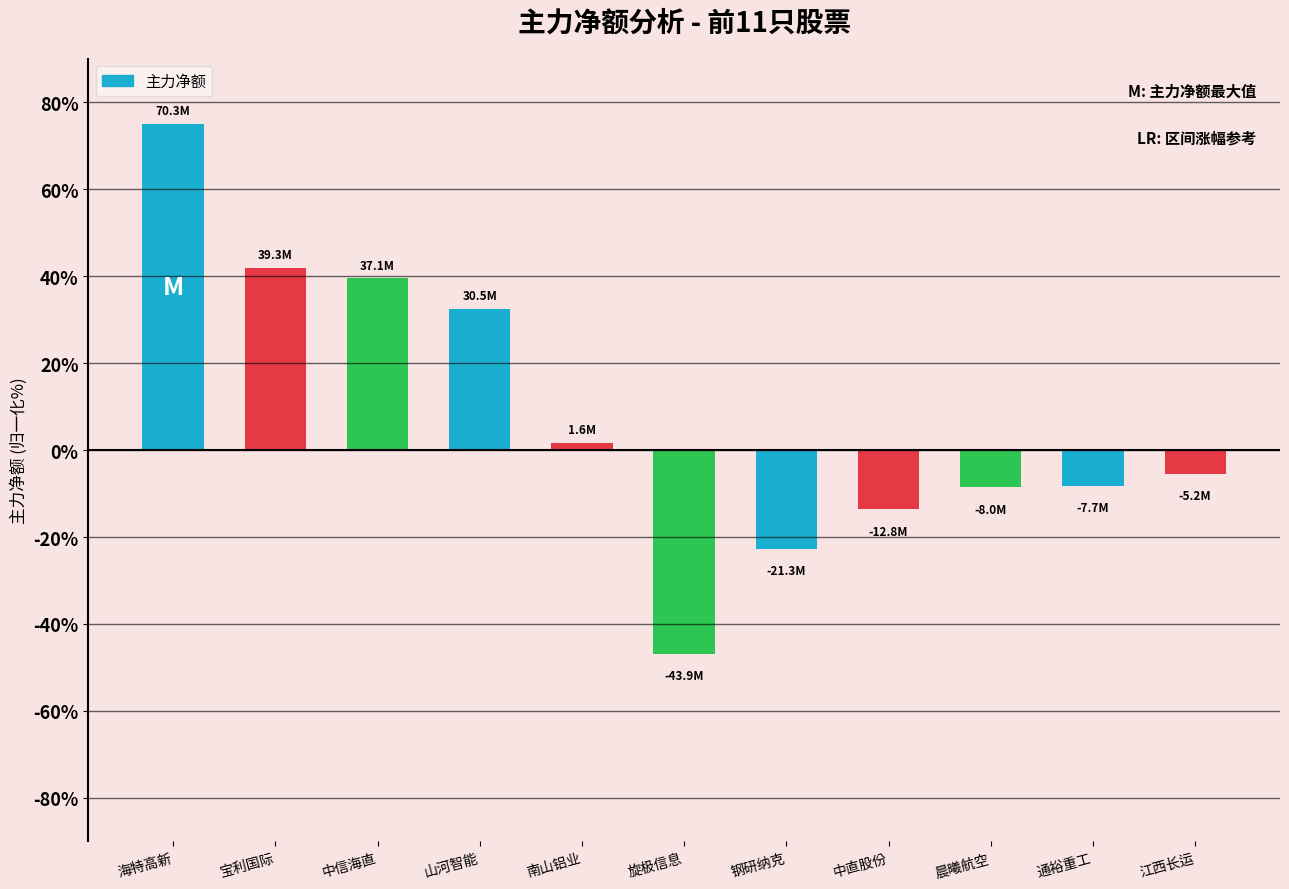

What is the maximum value shown in the chart?

75.0